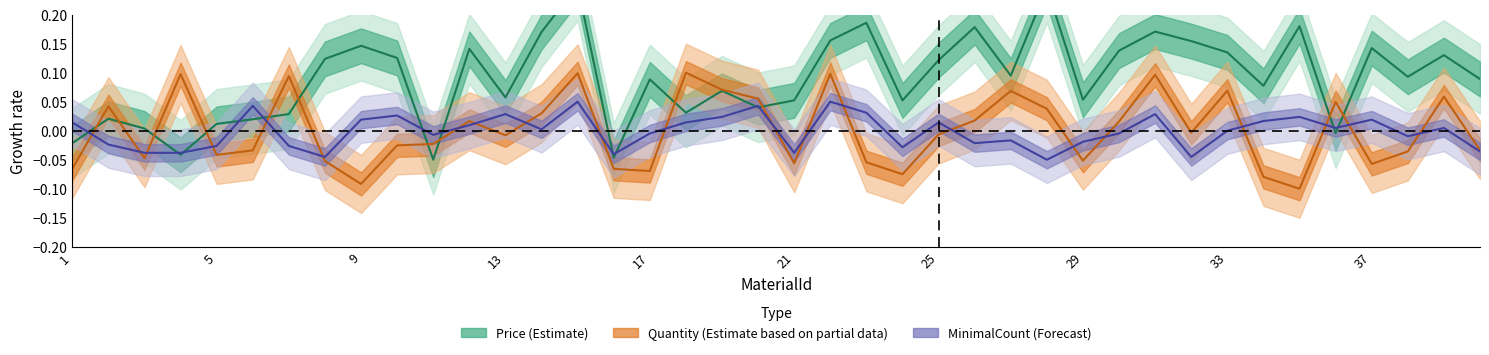

Count the number of categories in the chart.

40